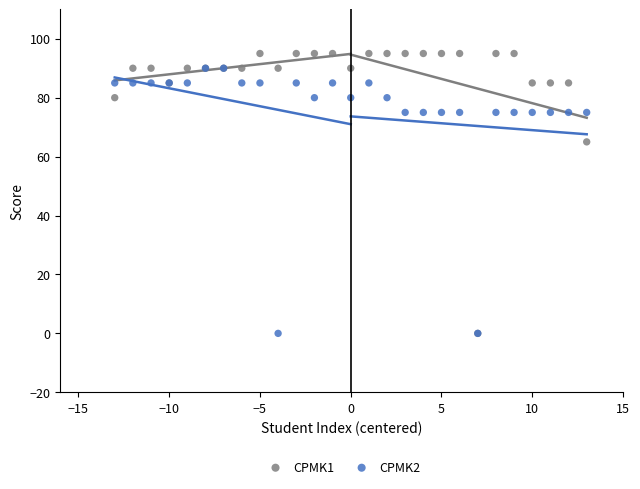

Across all series, what Y value is closest to 47?

65